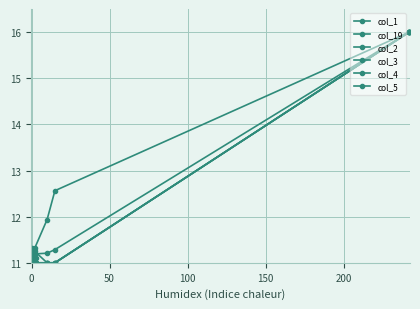

List the series in order of their peak value, lowest first.

col_1, col_19, col_2, col_3, col_4, col_5